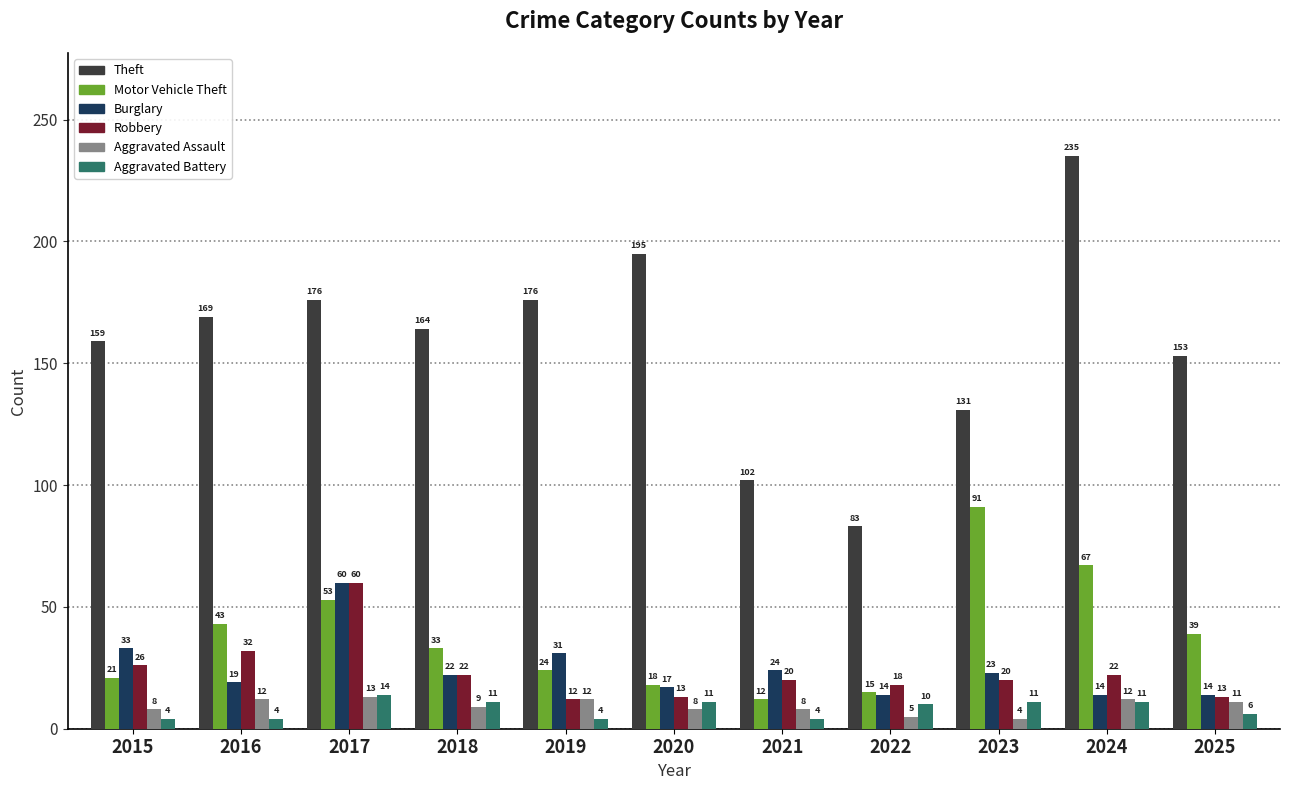

Is it true that Burglary equals 17 at 2020?

True